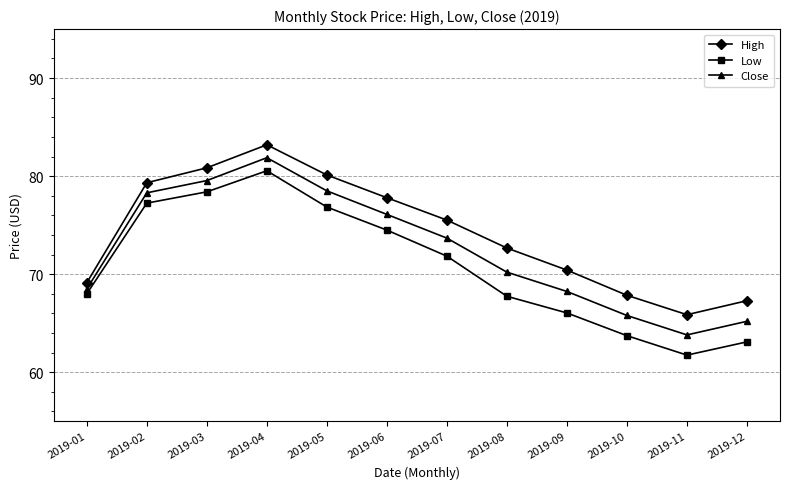

Which series has the widest spread of values?

Low